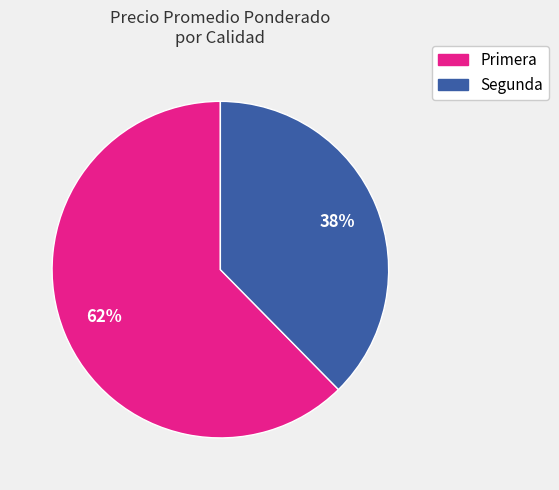

The Primera slice represents 75% of the pie. True or false?

False